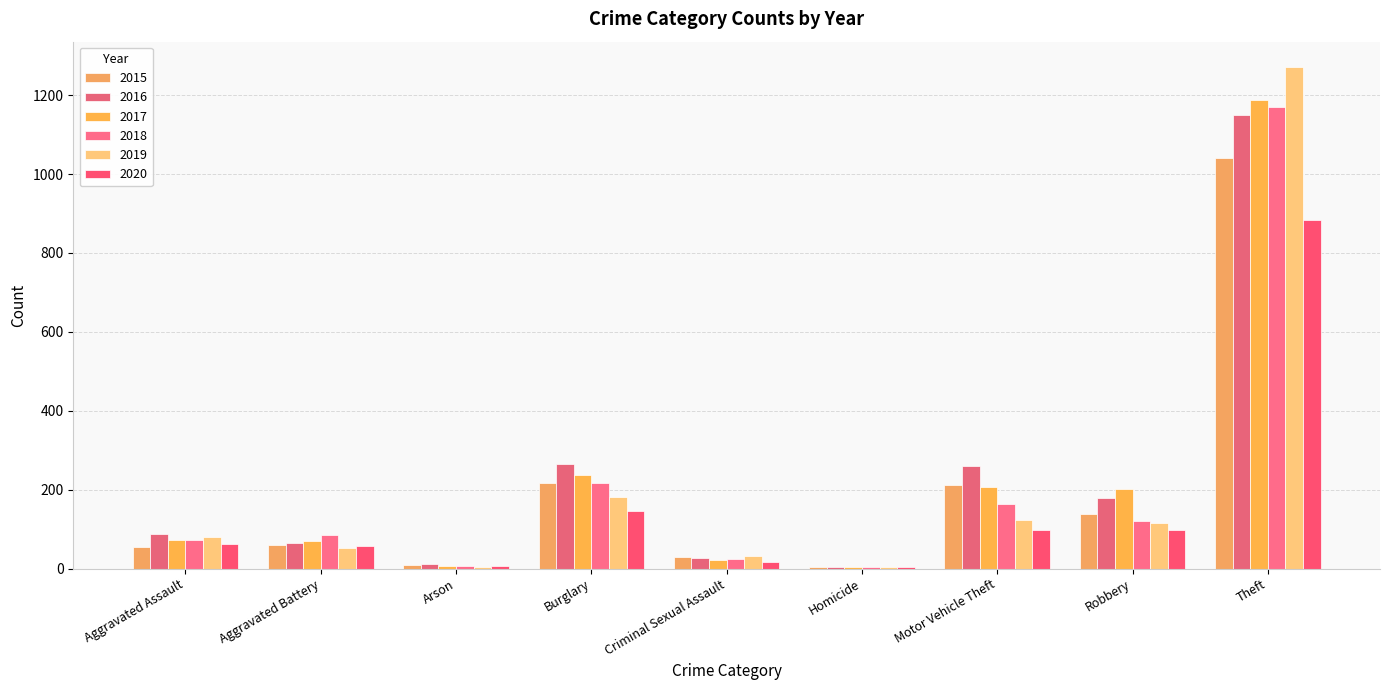

Where is 2015 nearest to the value 523?

Burglary